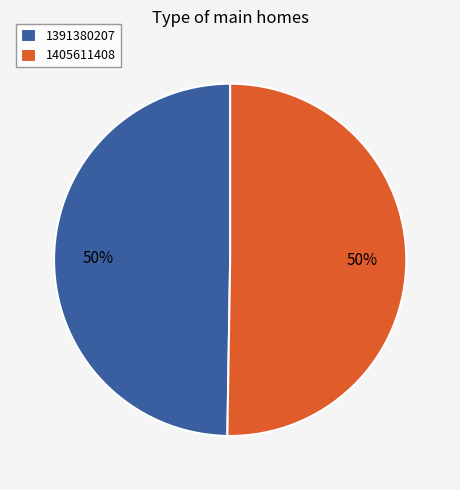

Is the sum of 1405611408 and 1391380207 greater than half?

Yes